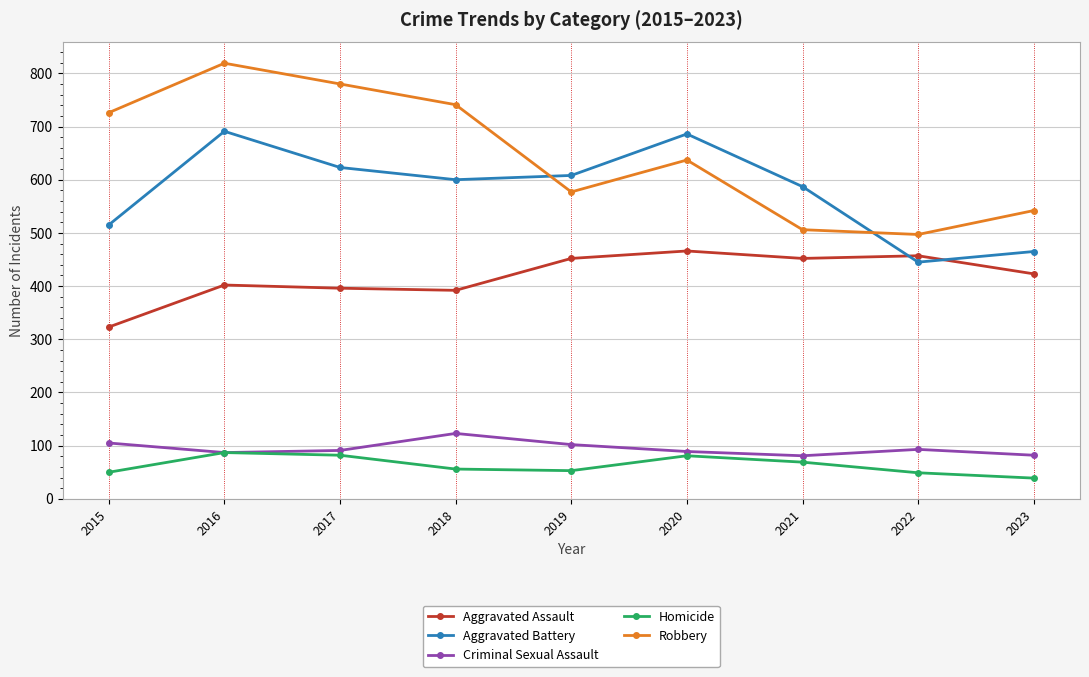

At which label is Aggravated Battery closest to 568?

2021